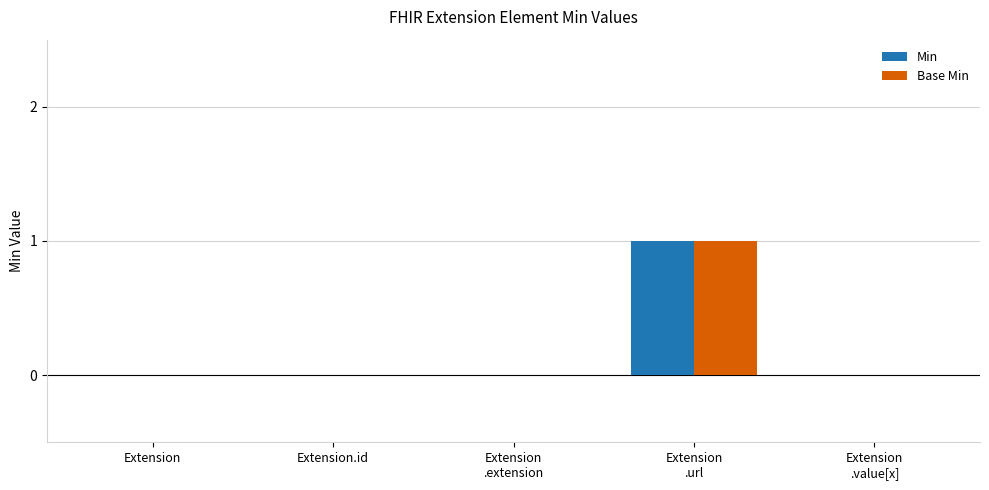

Reading right to left, extract all data points from this chart.

Min: Extension
.value[x]=0	Extension
.url=1	Extension
.extension=0	Extension.id=0	Extension=0
Base Min: Extension
.value[x]=0	Extension
.url=1	Extension
.extension=0	Extension.id=0	Extension=0